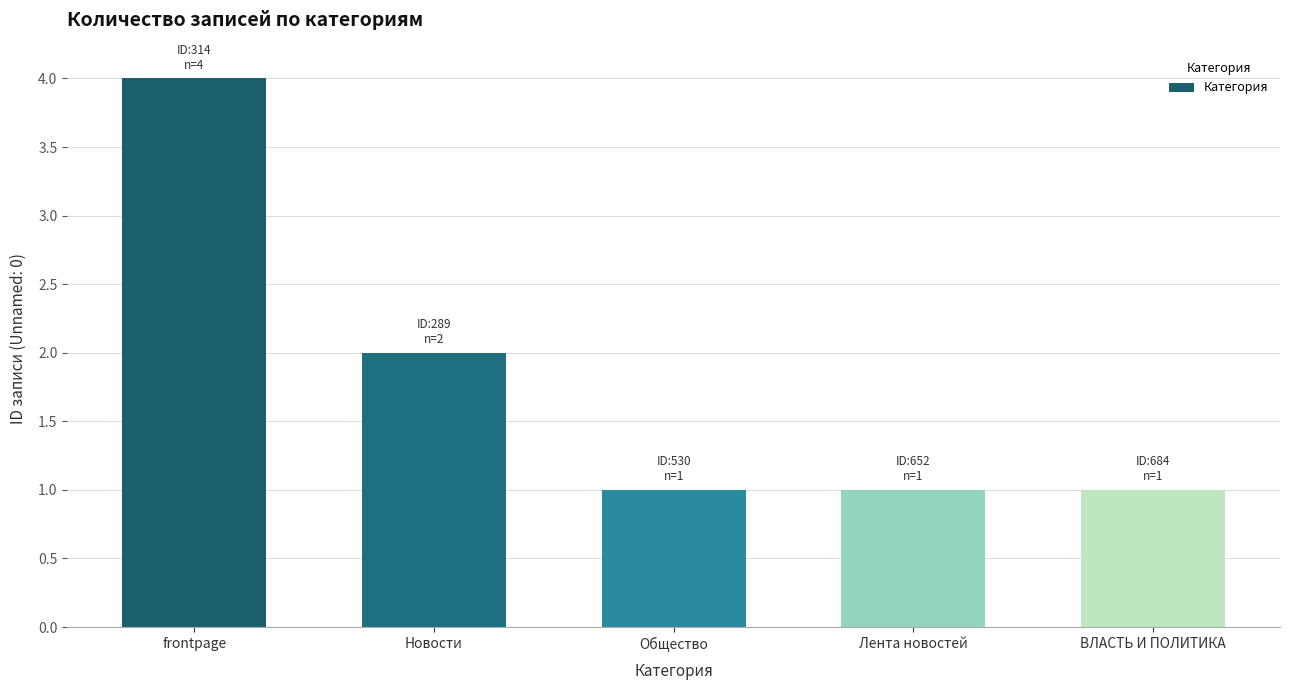

The chart shows a value of 1 at Общество. True or false?

True